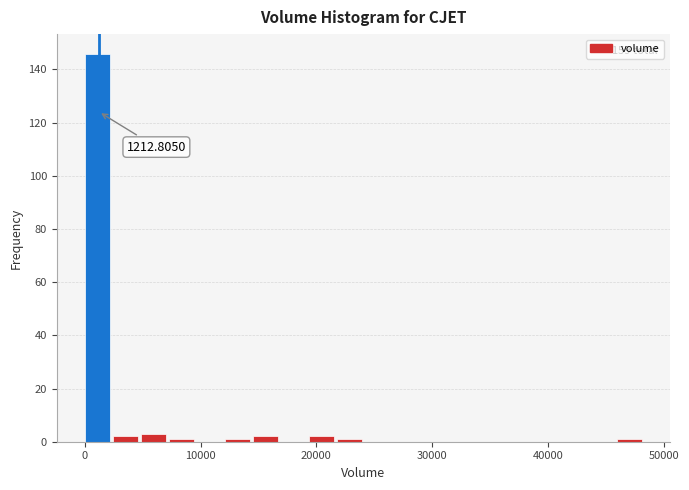

Read against the x-axis, roughly where is the centre of the tallest bar?

1000